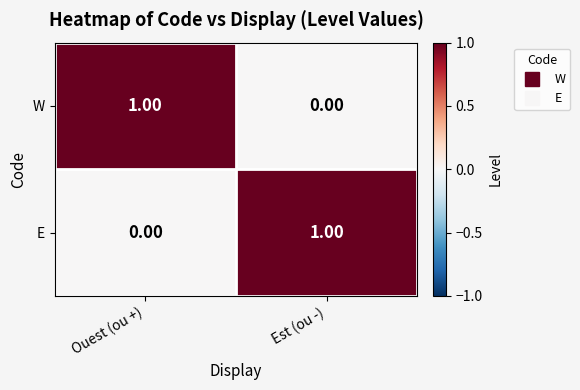

Rank the series at Est (ou -) from highest to lowest value.

E, W